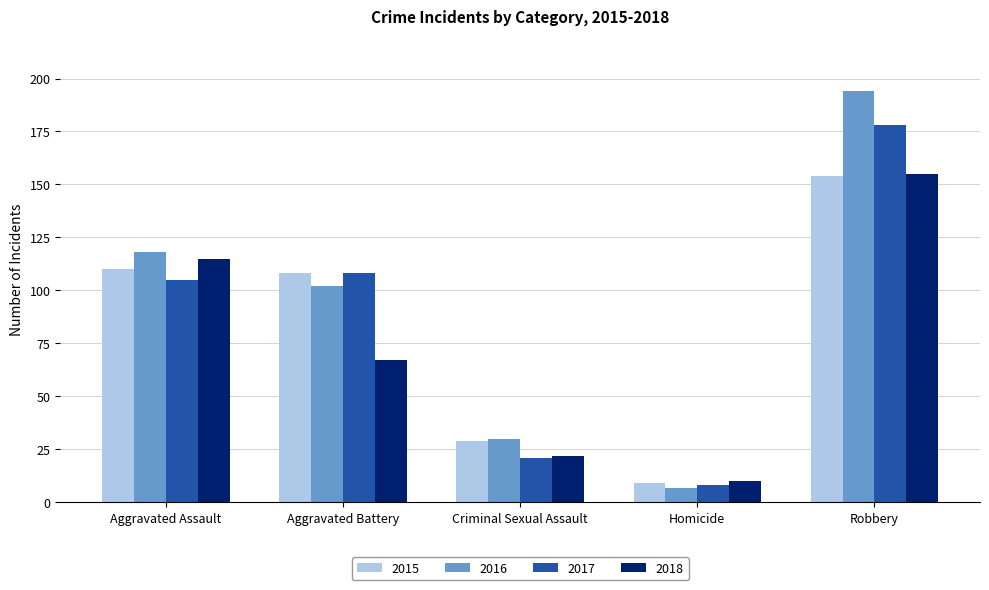

How many groups of bars are there?

5